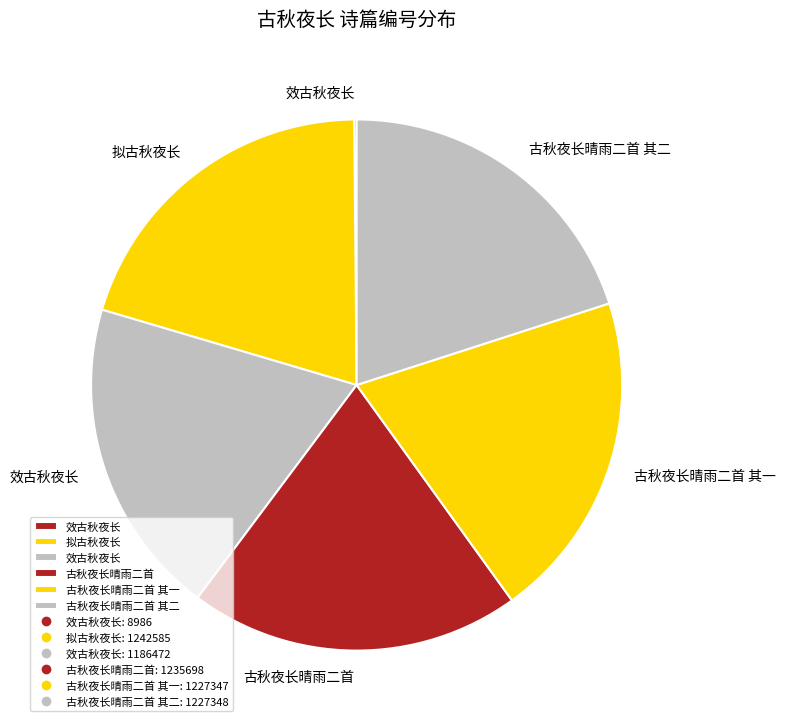

To the nearest percent, what is the average slice percentage?

17%